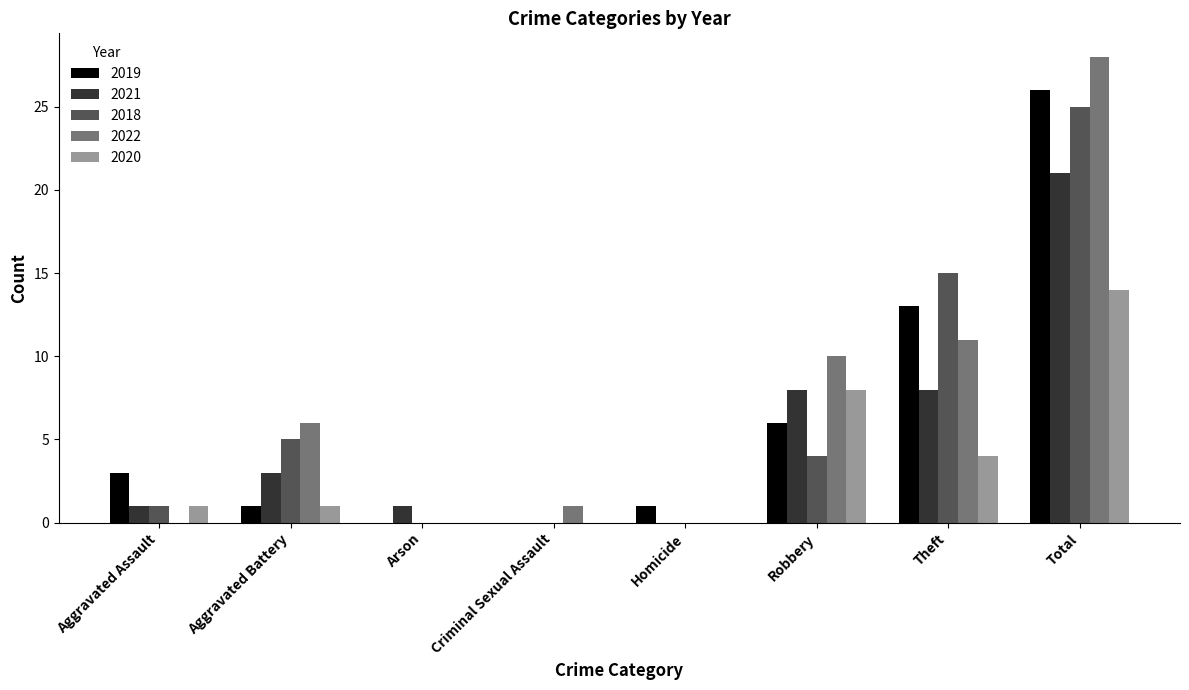

True or false: 2019 has a value of 3 at Aggravated Assault.

True